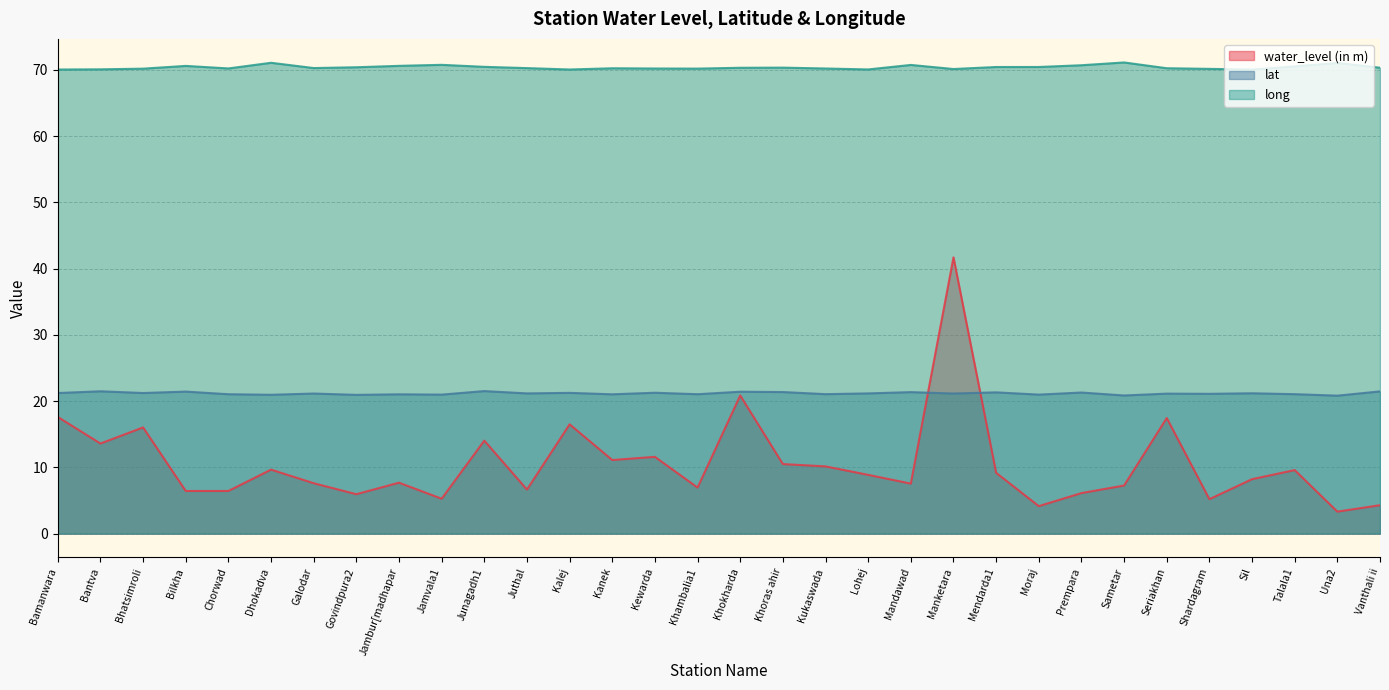

Count the number of categories in the chart.

32